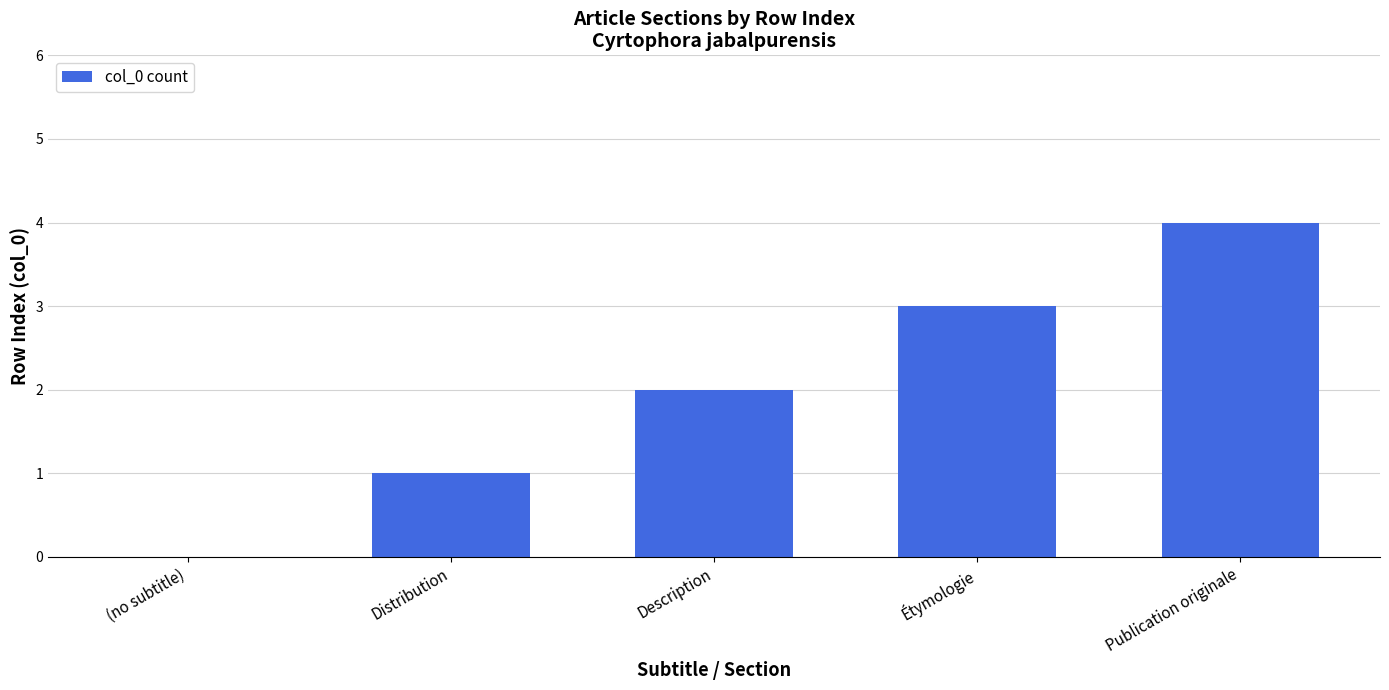

Are the bars horizontal?

No